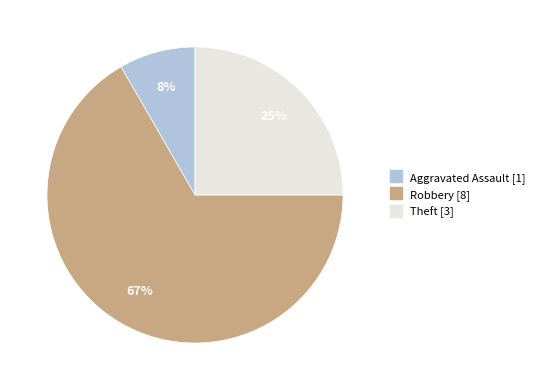

To the nearest percent, what is the average slice percentage?

33%